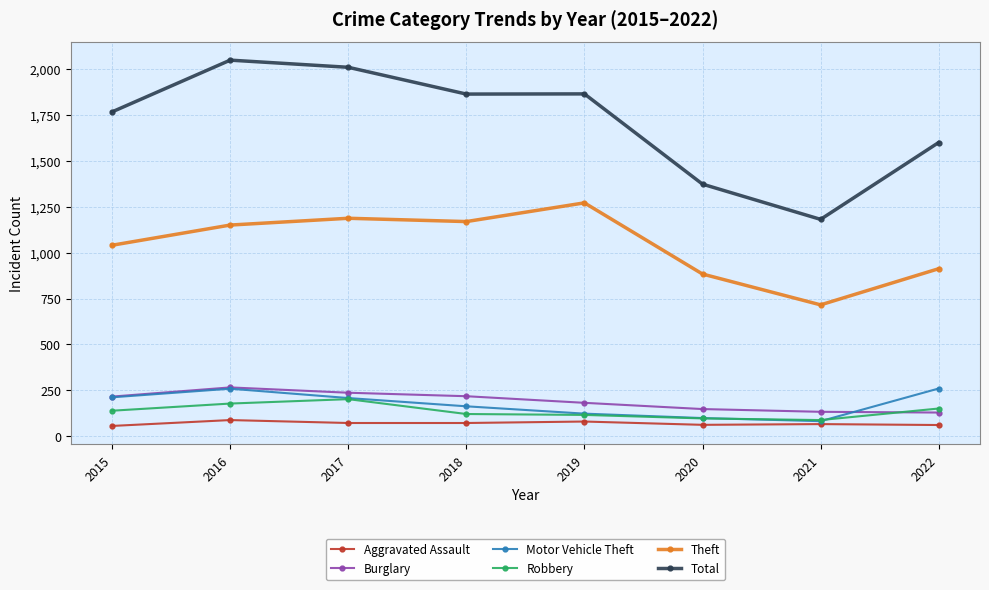

True or false: Theft and Motor Vehicle Theft intersect in this chart.

False